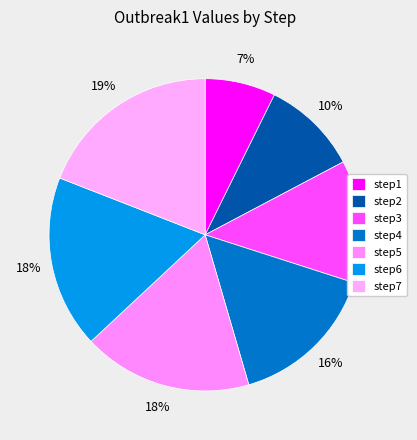

Rank the categories by value from highest to lowest.

step7, step6, step5, step4, step3, step2, step1